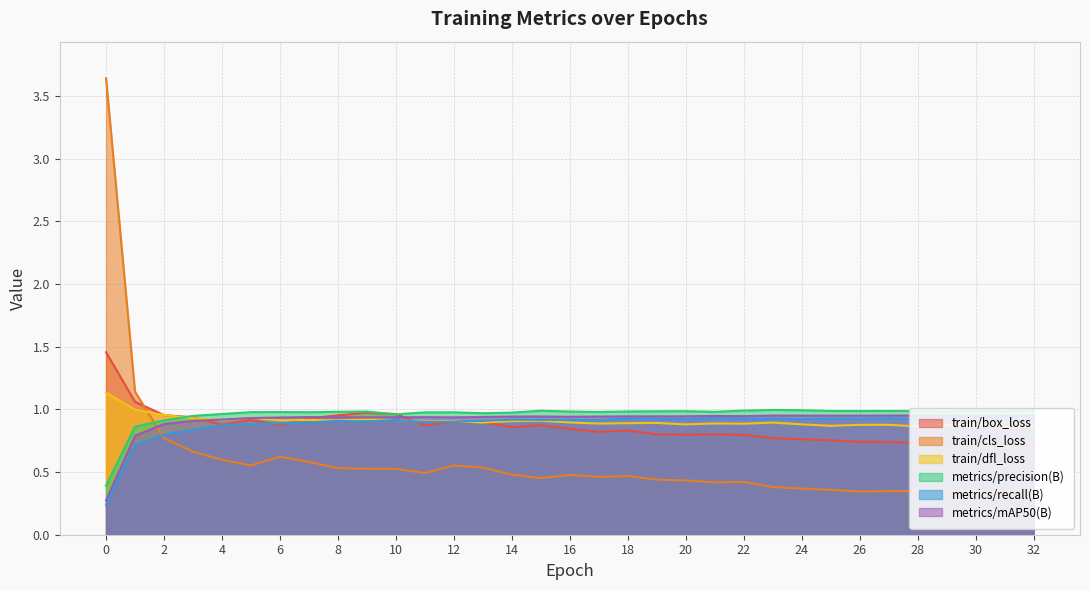

What is the highest value of the train/cls_loss series?

3.6